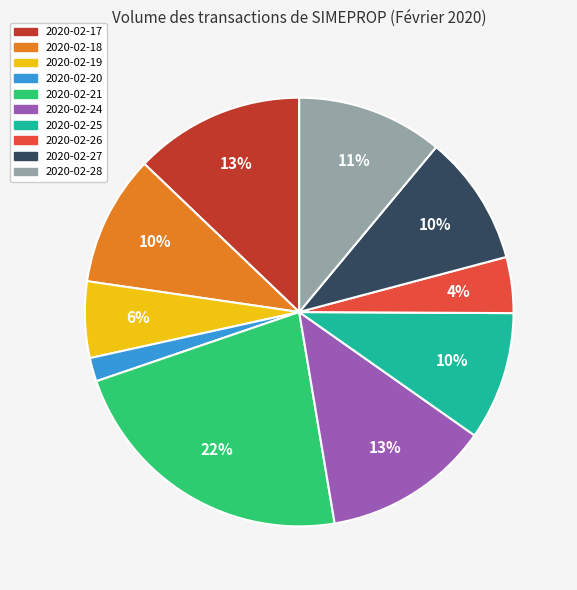

To the nearest percent, what percentage of the pie is 2020-02-19?

6%